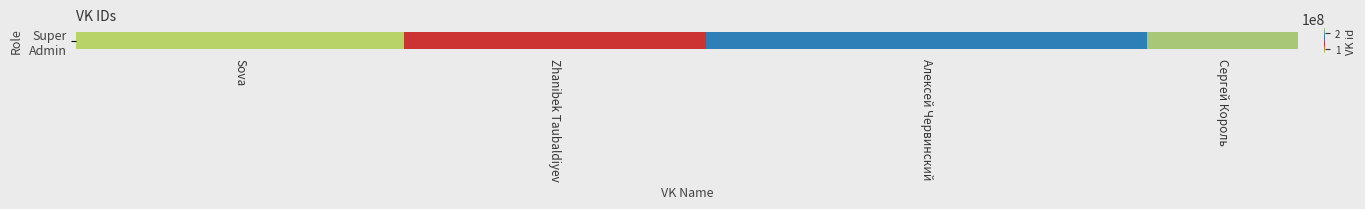

Is it true that the value at Sova is 170232597?

True